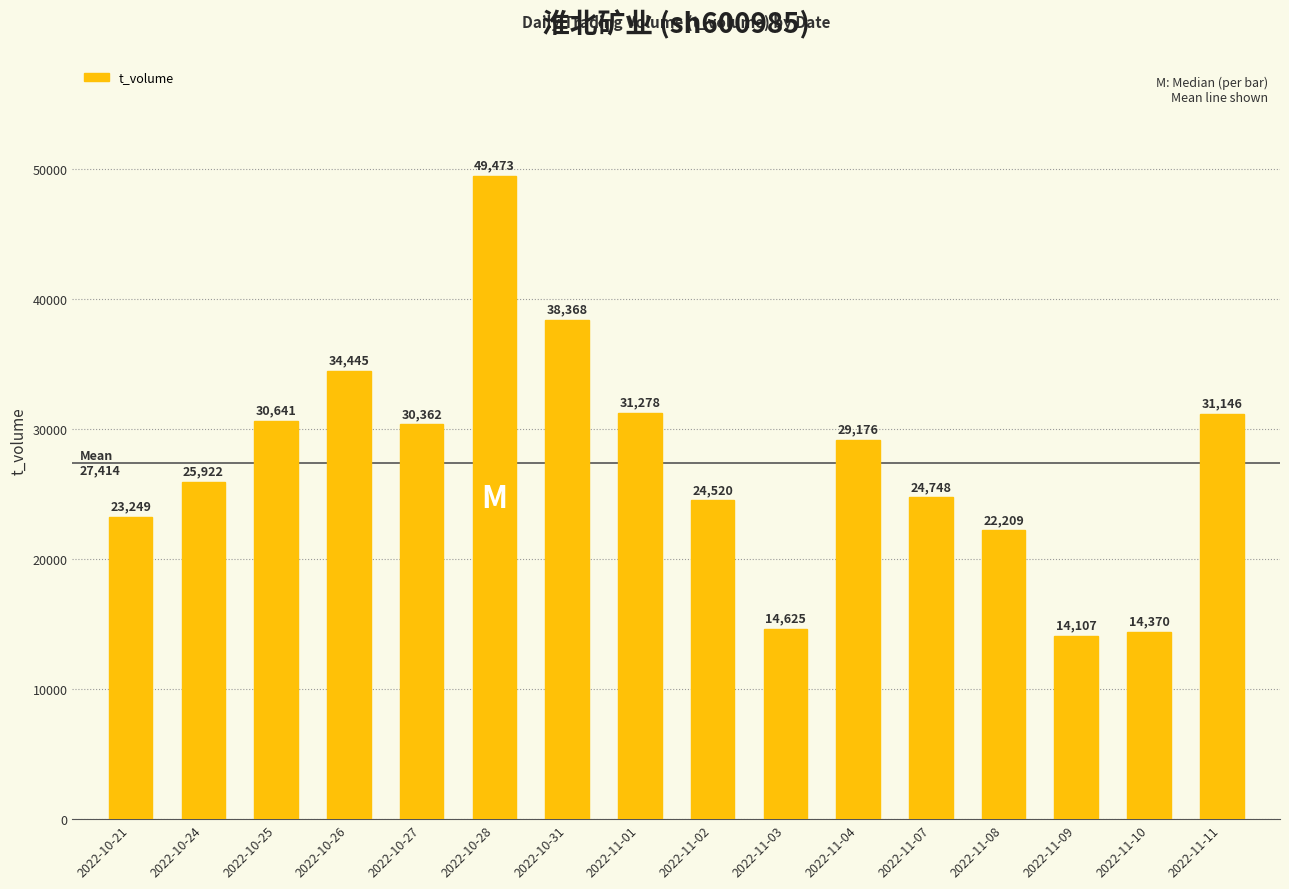

Reading left to right, list all the values displayed in this chart.

23249	25922	30641	34445	30362	49473	38368	31278	24520	14625	29176	24748	22209	14107	14370	31146